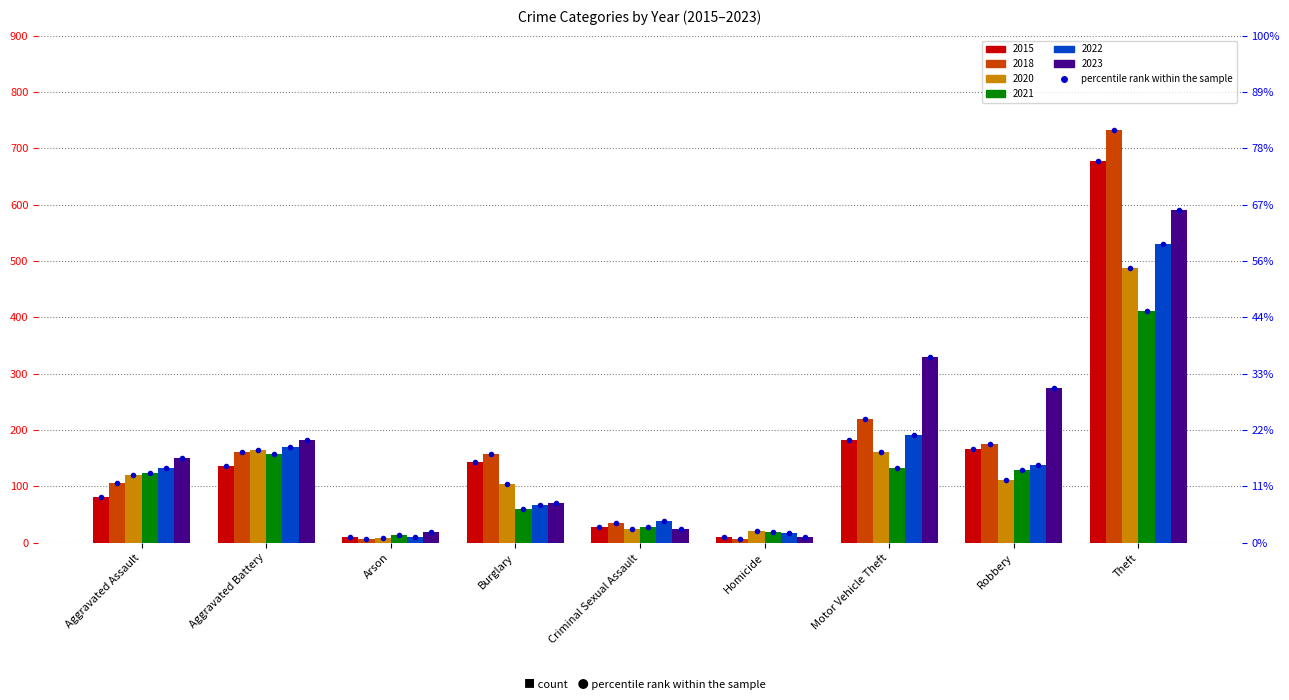

The 2020 series shows 28 at Burglary. True or false?

False